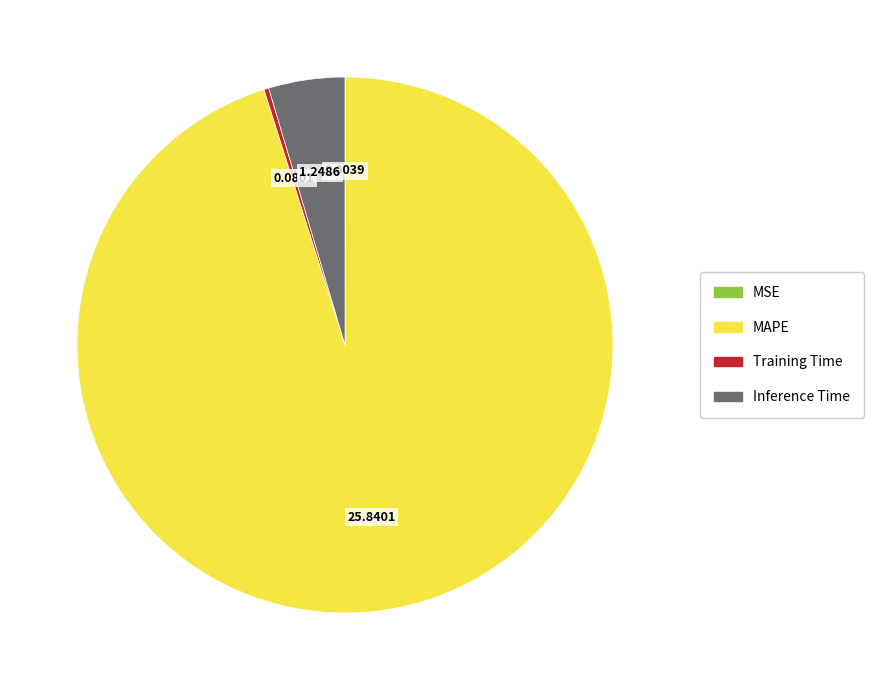

Is there a majority slice in this chart?

Yes